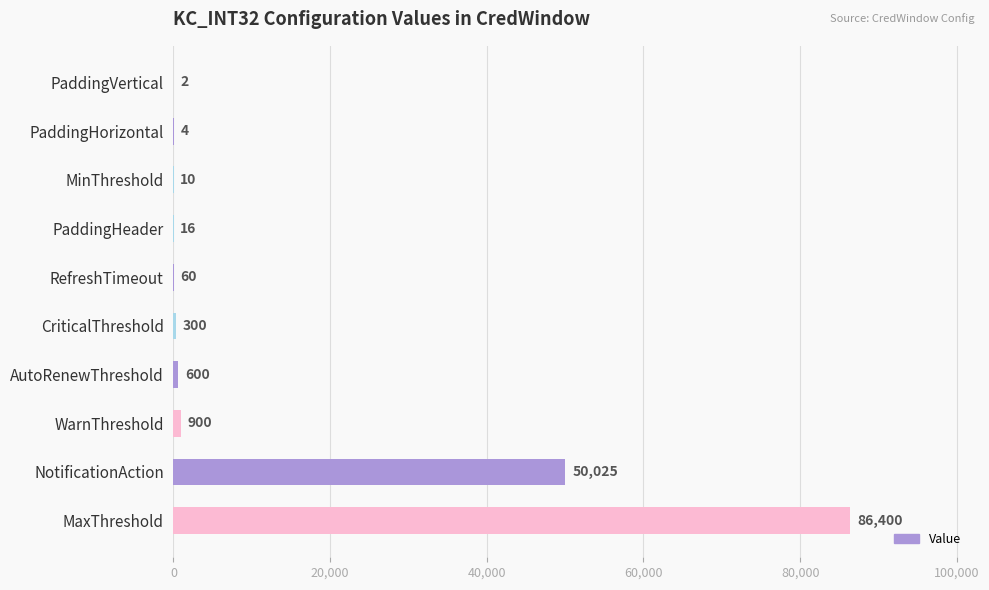

Between PaddingVertical and WarnThreshold, which is larger?

WarnThreshold